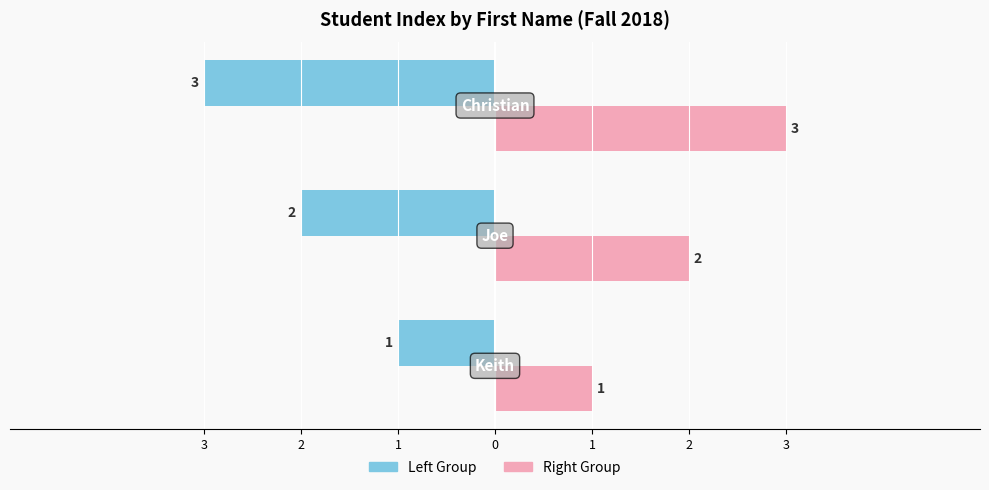

Is it true that Index Value equals 1 at 3?

False